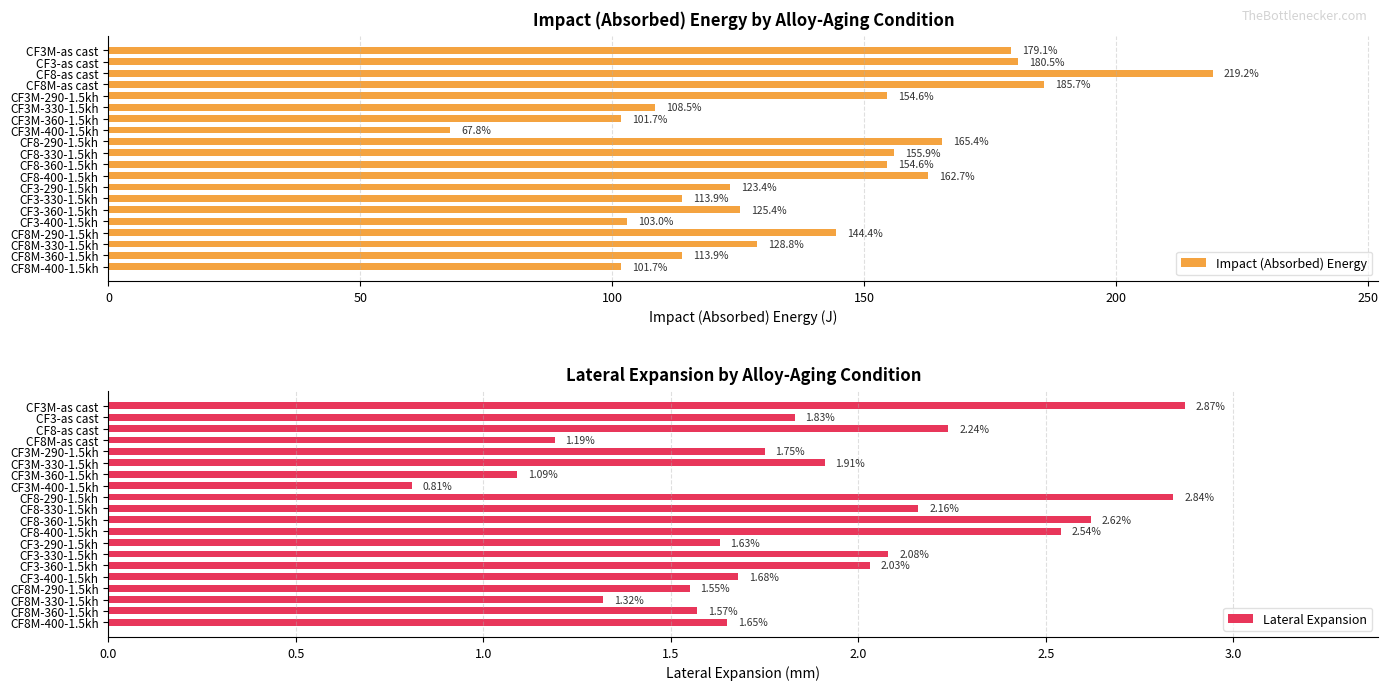

What is the highest value of the Impact (Absorbed) Energy series?

219.2